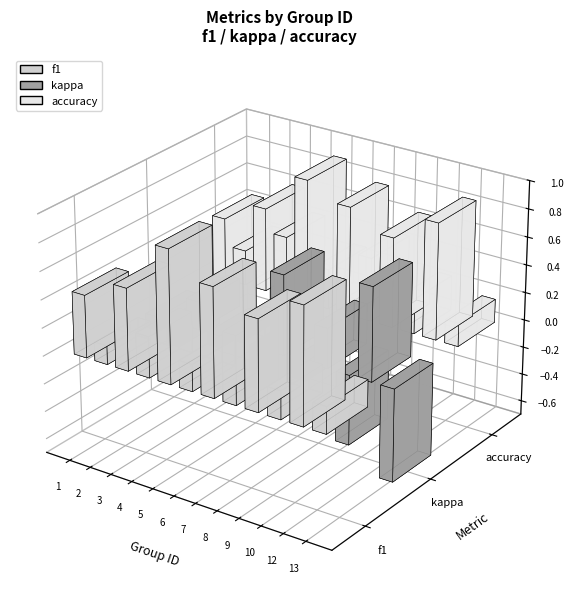

Where is kappa nearest to the value 0?

5